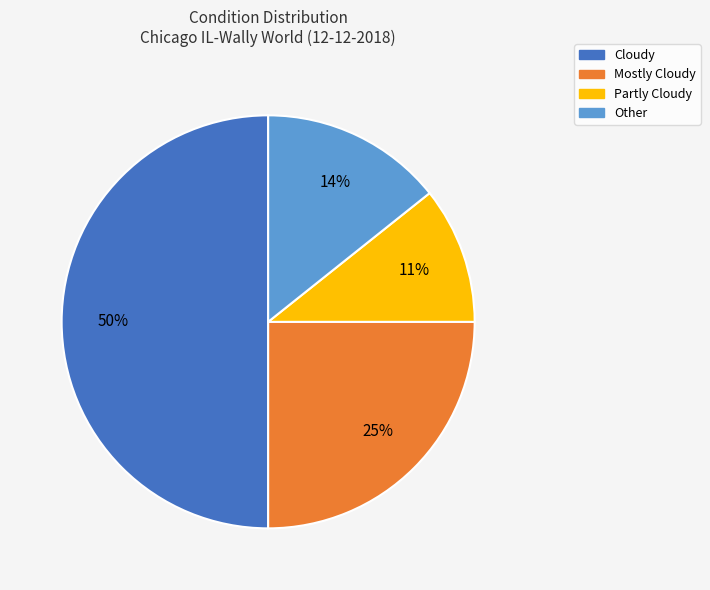

To the nearest percent, what is the combined percentage of Cloudy and Other?

64%